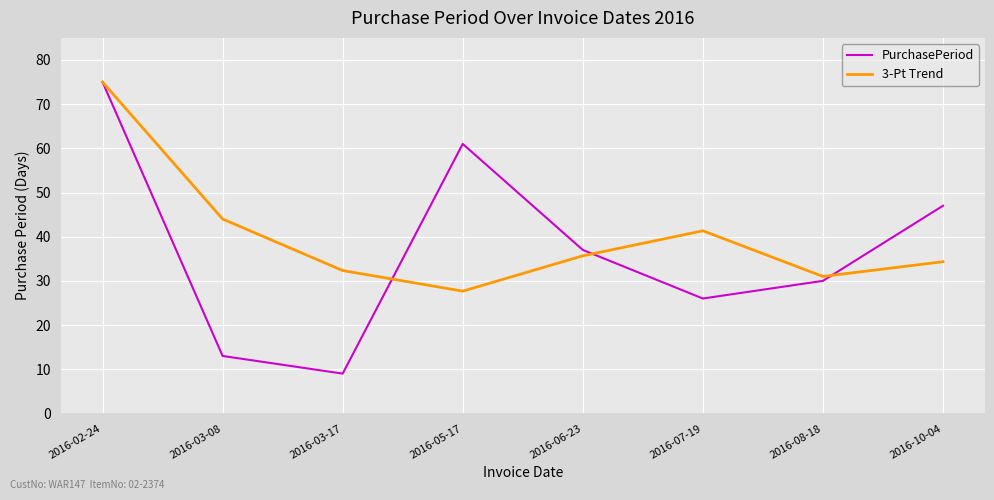

At which label does 3-Pt Trend reach its minimum?

2016-05-17